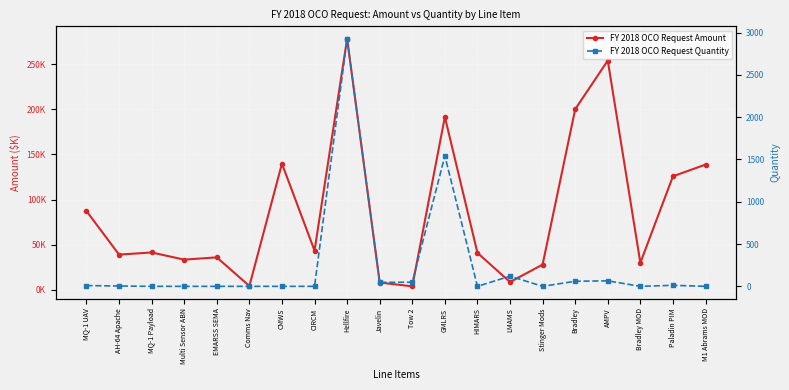

Reading left to right, list all the values displayed in this chart.

FY 2018 OCO Request Amount: MQ-1 UAV=87300	AH-64 Apache=39040	MQ-1 Payload=41400	Multi Sensor ABN=33475	EMARSS SEMA=36000	Comms Nav=4289	CMWS=139742	CIRCM=43440	Hellfire=278073	Javelin=8112	Tow 2=3907	GMLRS=191522	HIMARS=41000	LMAMS=8669	Stinger Mods=28000	Bradley=200000	AMPV=253903	Bradley MOD=30000	Paladin PIM=125736	M1 Abrams MOD=138700
FY 2018 OCO Request Quantity: MQ-1 UAV=9	AH-64 Apache=4	MQ-1 Payload=0	Multi Sensor ABN=0	EMARSS SEMA=0	Comms Nav=0	CMWS=0	CIRCM=0	Hellfire=2927	Javelin=47	Tow 2=49	GMLRS=1542	HIMARS=0	LMAMS=120	Stinger Mods=0	Bradley=60	AMPV=65	Bradley MOD=0	Paladin PIM=12	M1 Abrams MOD=0